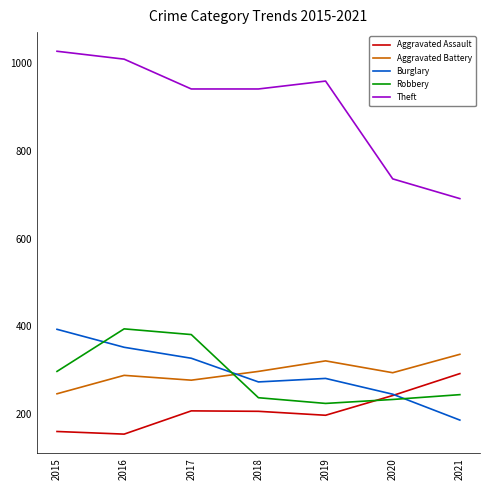

Is it true that Aggravated Assault equals 107 at 2018?

False